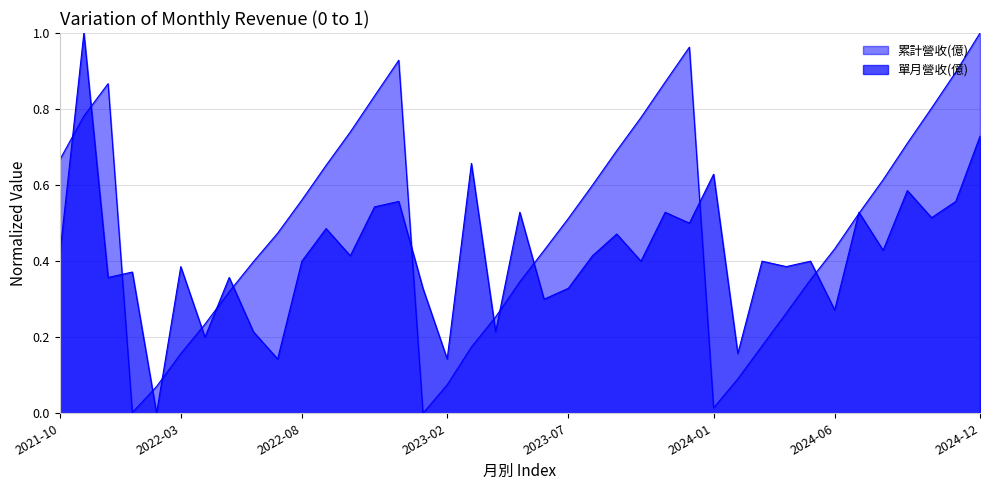

Count the 單月營收(億) values in the range 0 to 1.

39